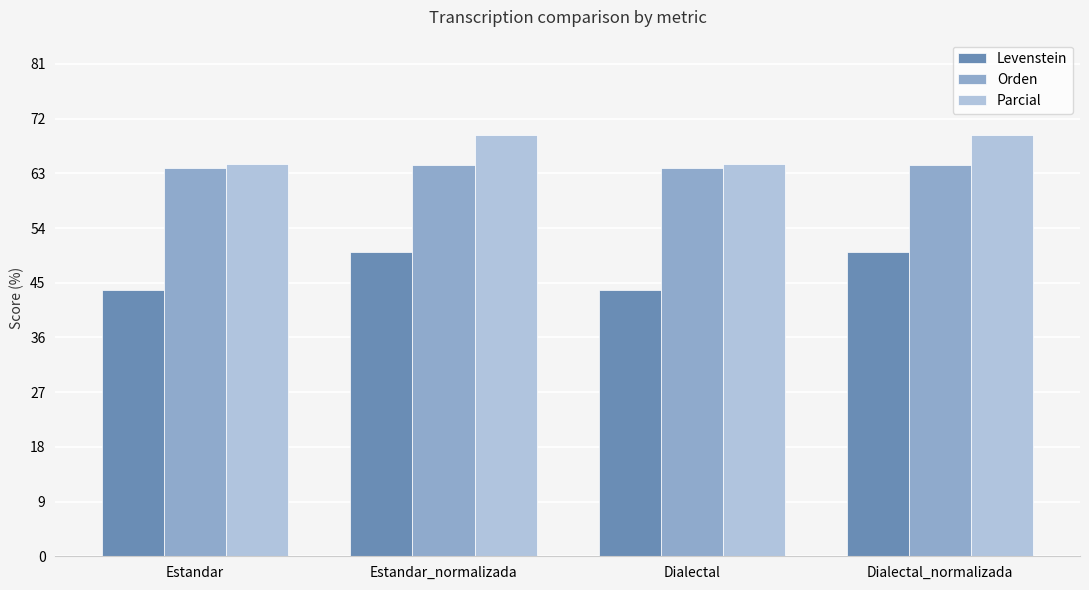

Reading left to right, transcribe all the data shown in this chart.

Levenstein: Estandar=43.8	Estandar_normalizada=50.0	Dialectal=43.8	Dialectal_normalizada=50.0
Orden: Estandar=63.9	Estandar_normalizada=64.3	Dialectal=63.9	Dialectal_normalizada=64.3
Parcial: Estandar=64.6	Estandar_normalizada=69.4	Dialectal=64.6	Dialectal_normalizada=69.4